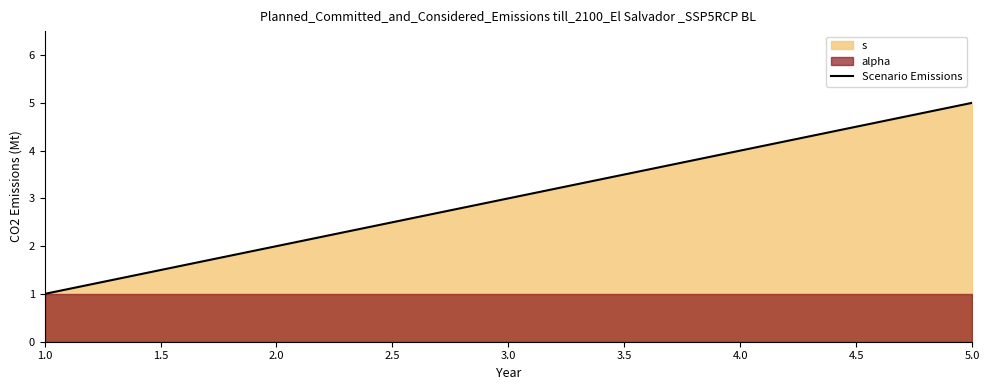

What is the highest value of the Scenario Emissions series?

5